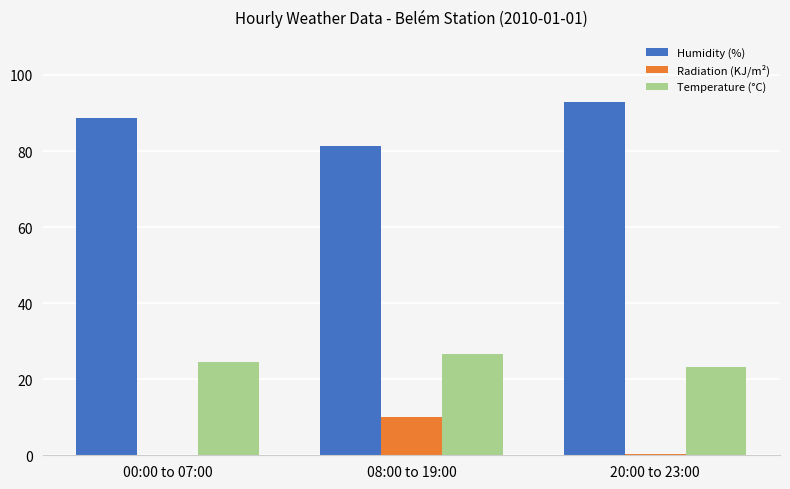

What is the maximum value for Radiation (KJ/m²)?

10.0